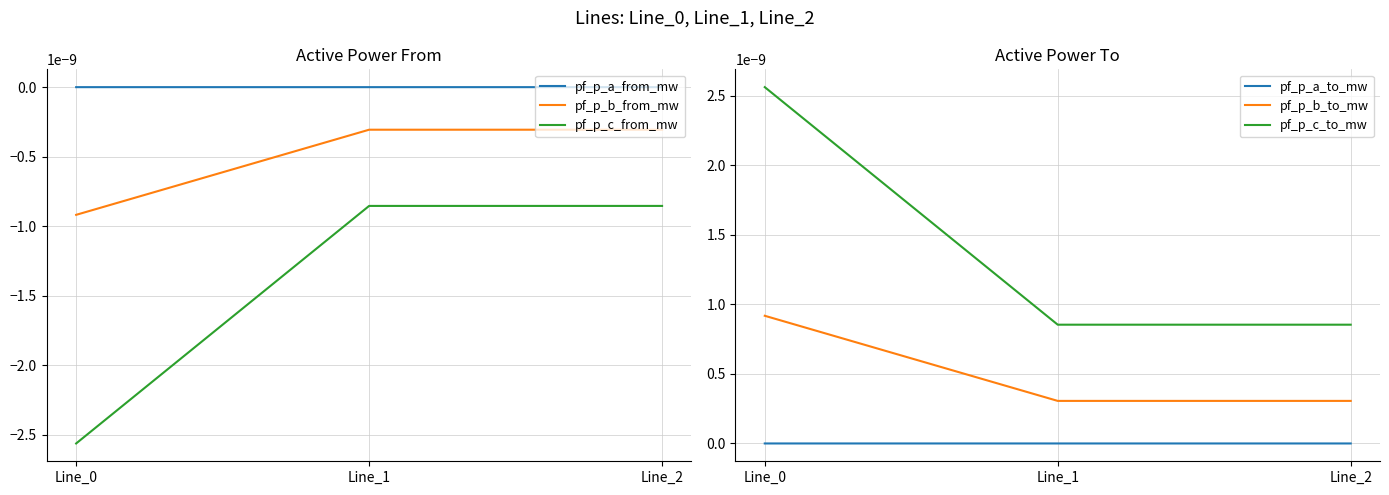

The pf_p_a_to_mw series shows 0.0 at Line_0. True or false?

True